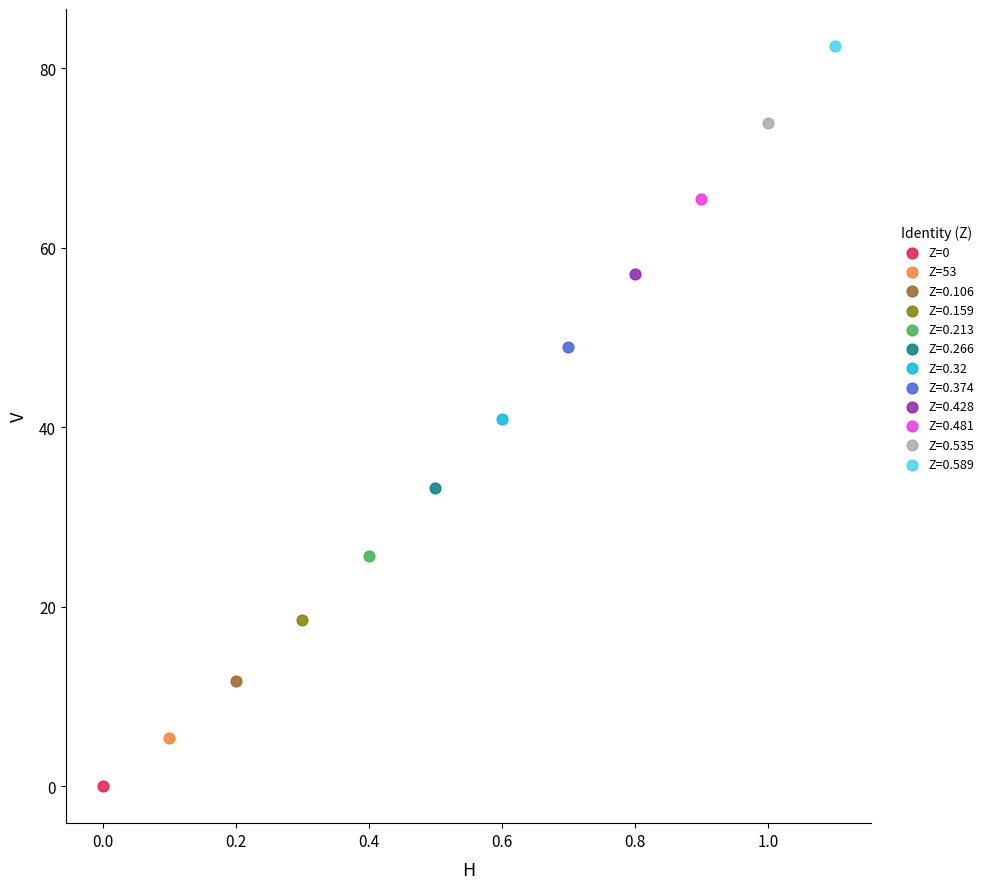

What are all the series names shown in the legend?

Z=0, Z=53, Z=0.106, Z=0.159, Z=0.213, Z=0.266, Z=0.32, Z=0.374, Z=0.428, Z=0.481, Z=0.535, Z=0.589